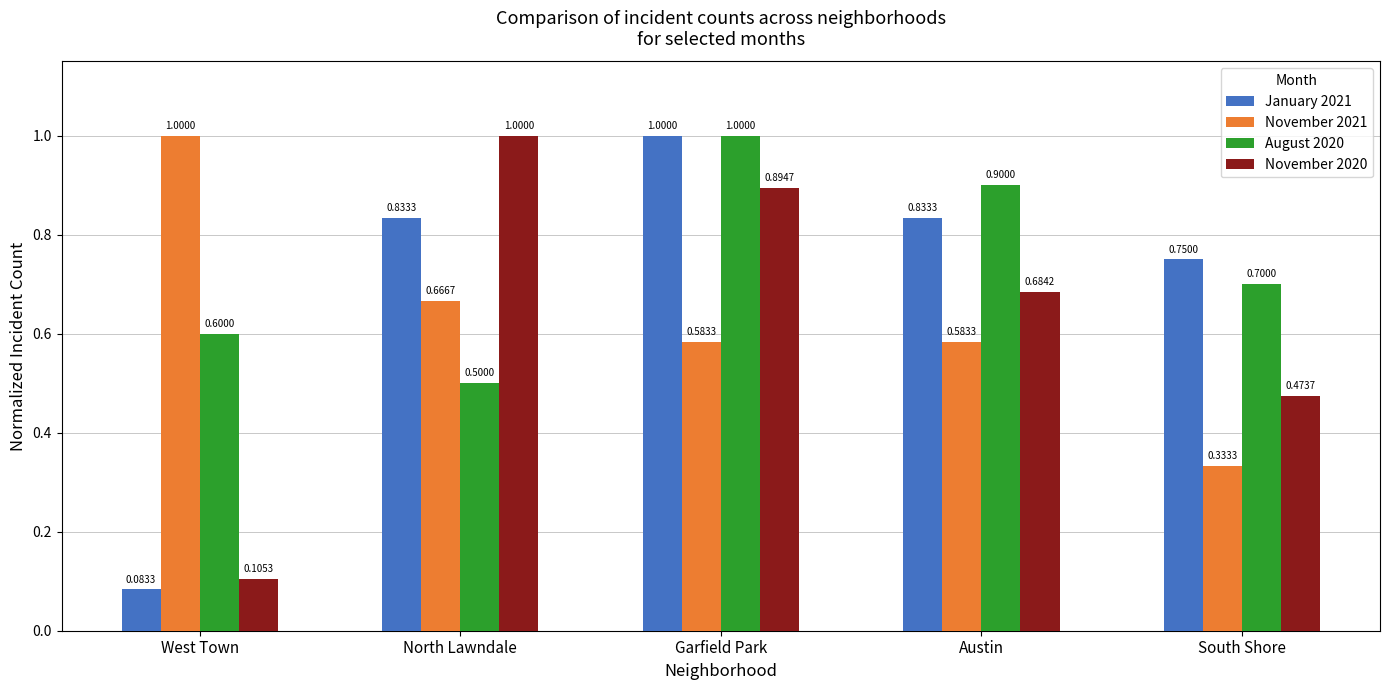

How many November 2020 values are between 0 and 1?

5